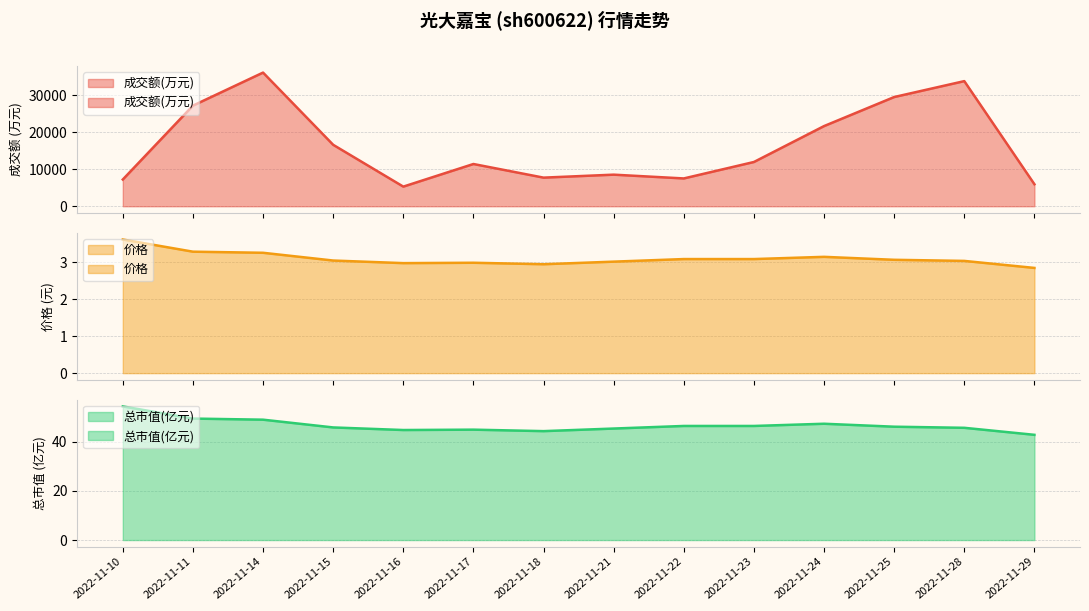

How many series are shown in this chart?

3